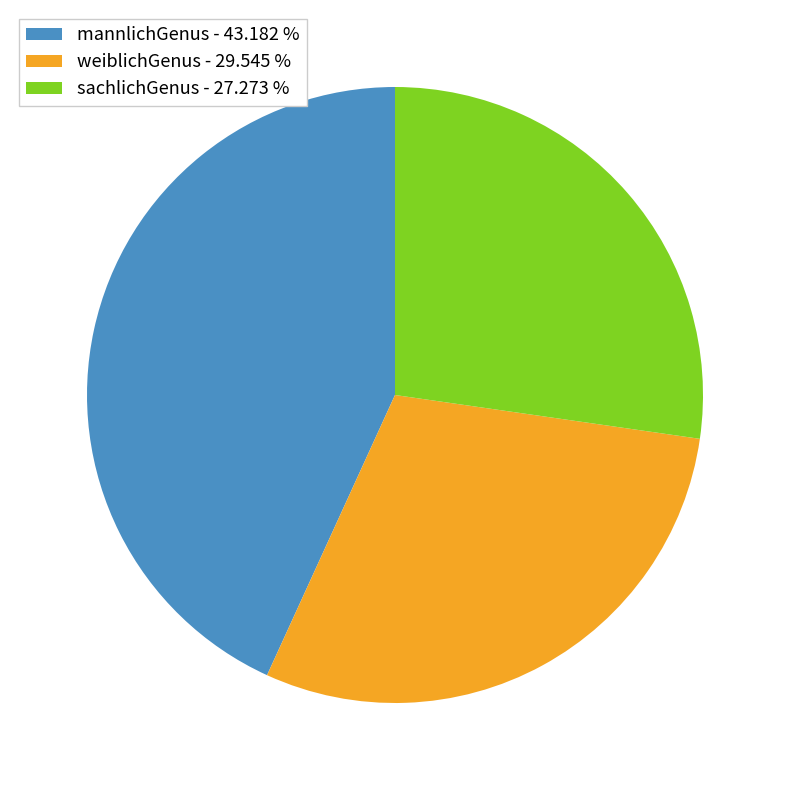

How many slices are in this pie chart?

3